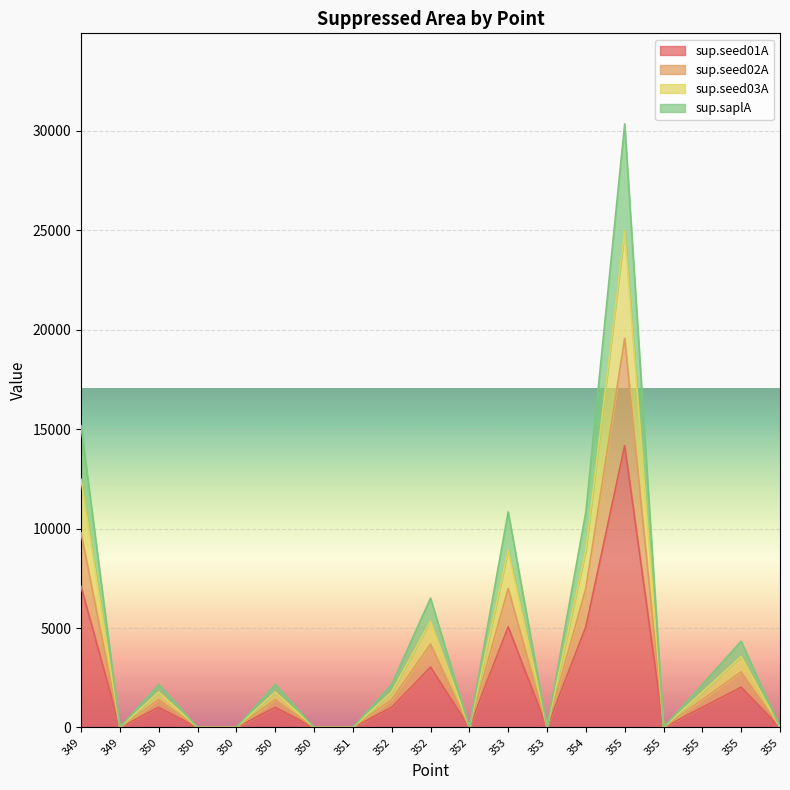

True or false: sup.seed02A and sup.saplA intersect in this chart.

False